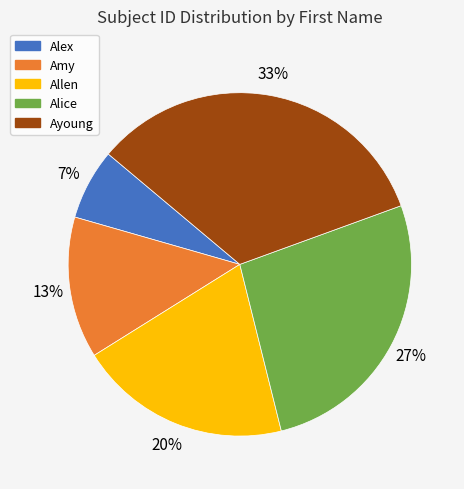

Combined, do Alex and Allen account for over 50%?

No